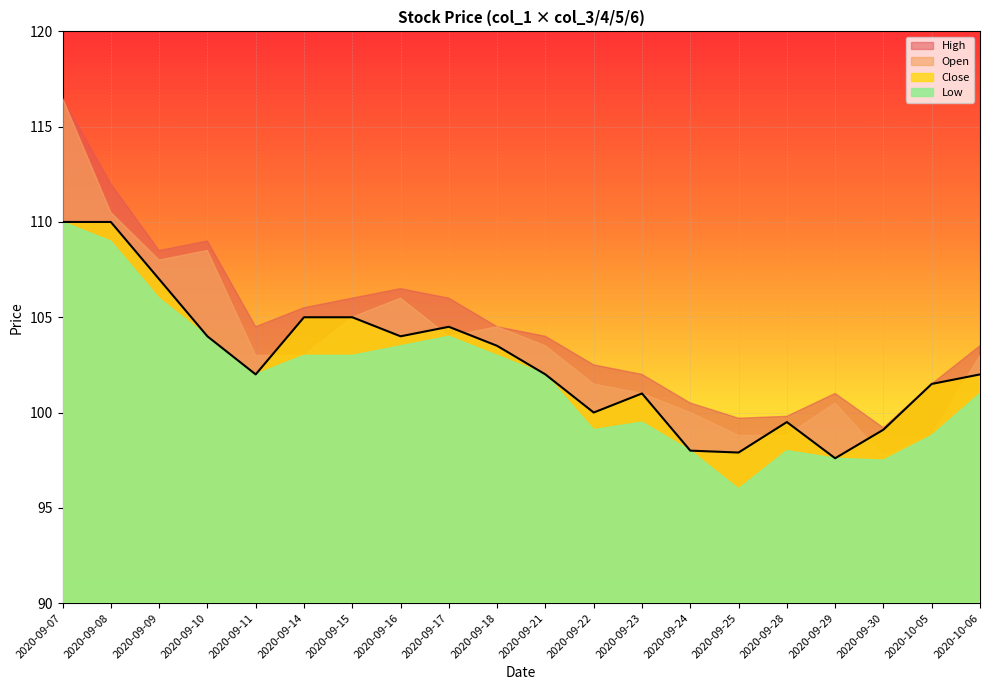

What are all the series names shown in the legend?

High, Open, Close, Low